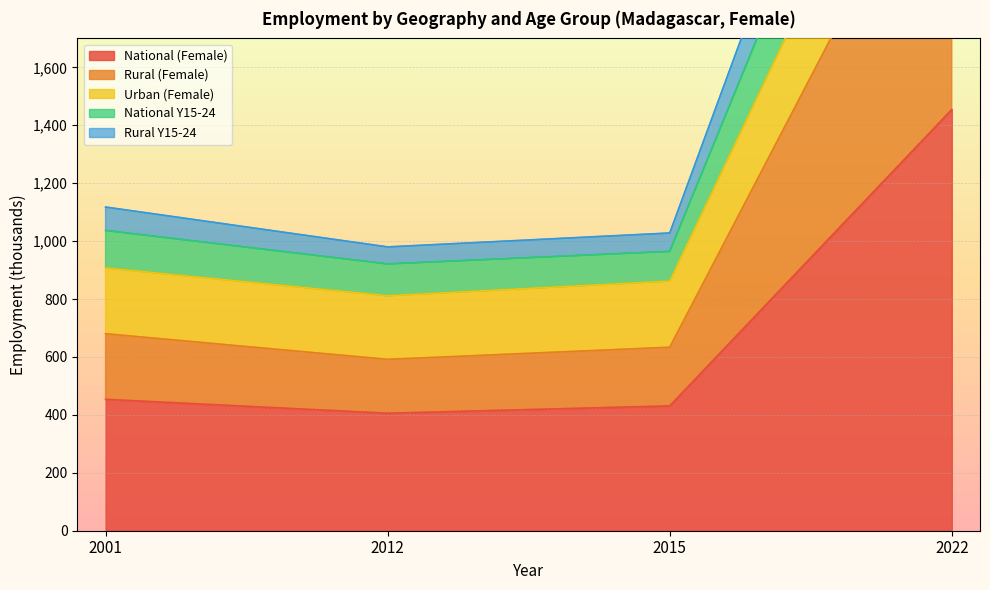

How many values in the National (Female) series are below 453?

2